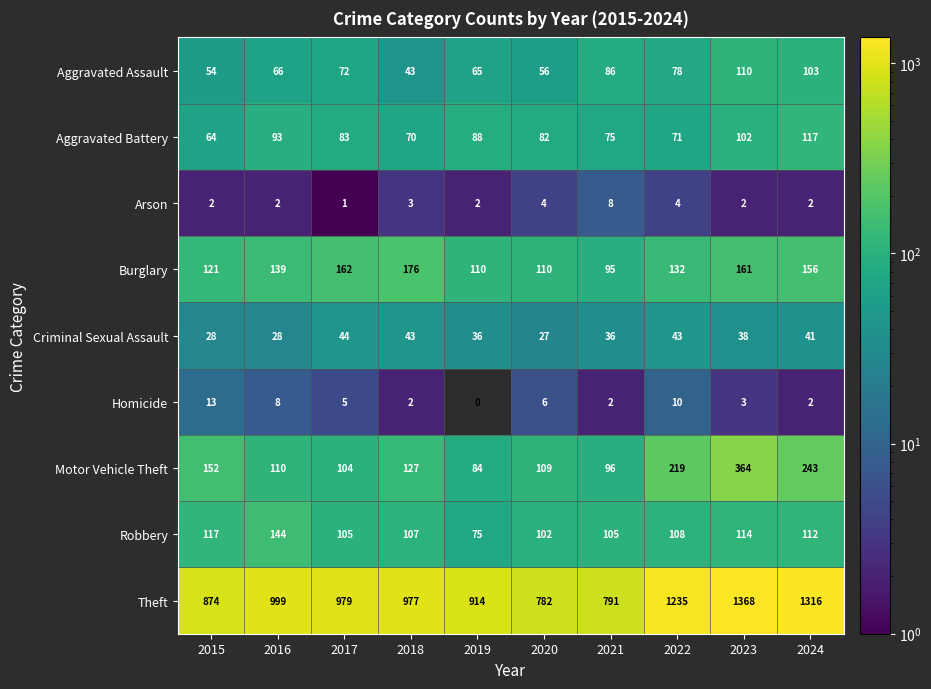

At which category does the chart reach its peak across all series?

2023